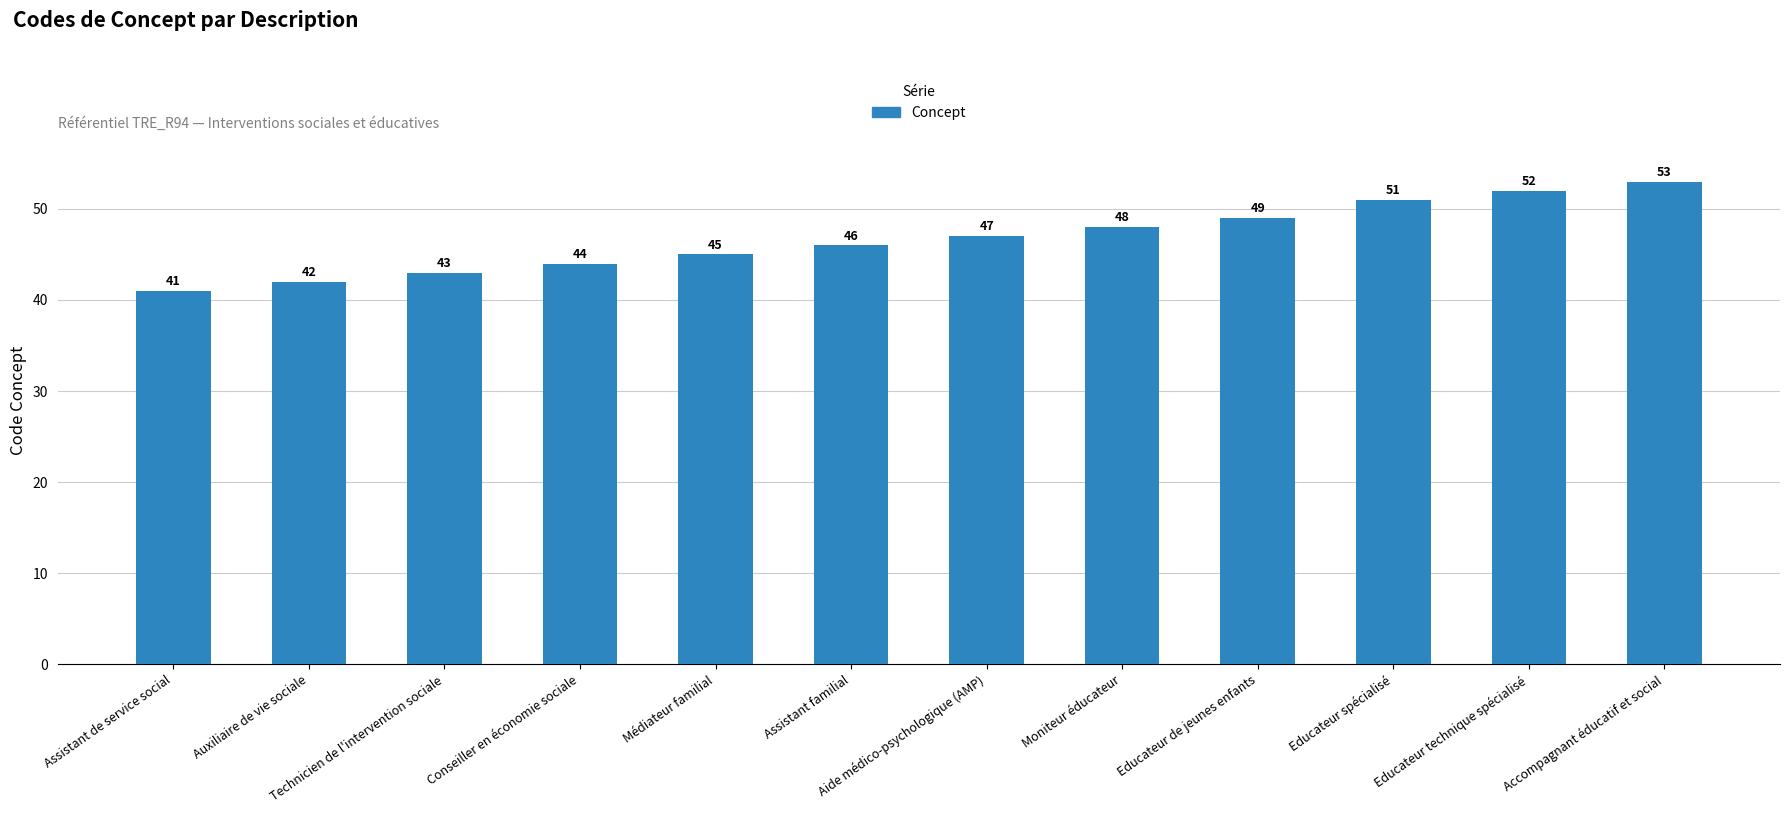

List the labels in order of value, largest first.

Accompagnant éducatif et social, Educateur technique spécialisé, Educateur spécialisé, Educateur de jeunes enfants, Moniteur éducateur, Aide médico-psychologique (AMP), Assistant familial, Médiateur familial, Conseiller en économie sociale, Technicien de l'intervention sociale, Auxiliaire de vie sociale, Assistant de service social